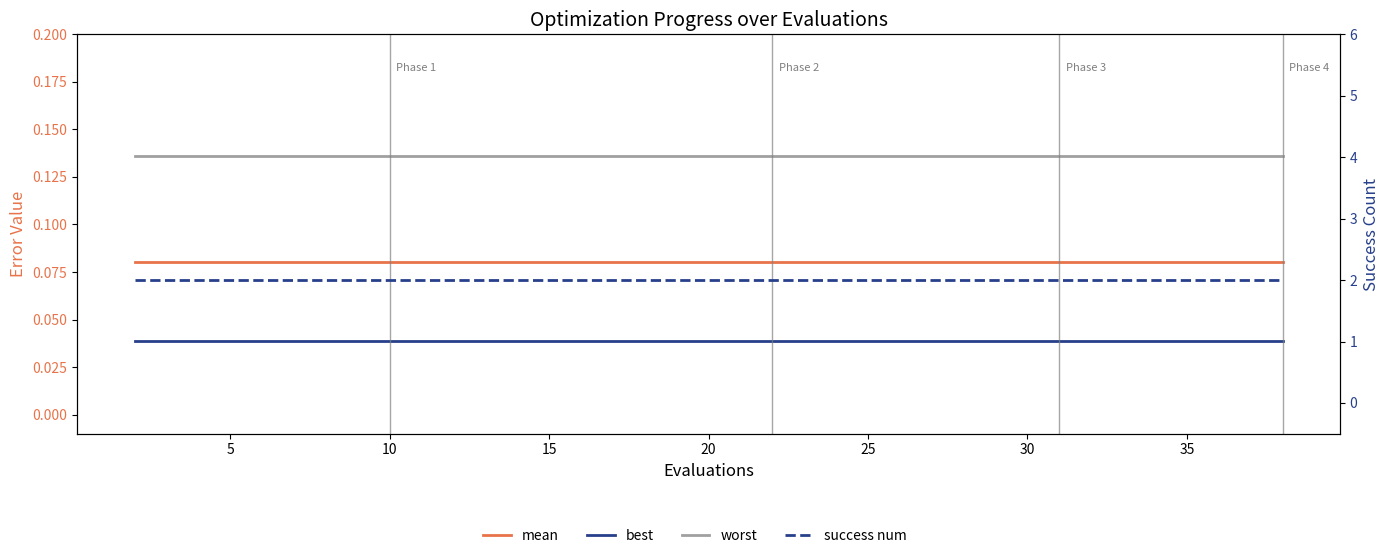

True or false: best has a value of 0.0 at 10.

False